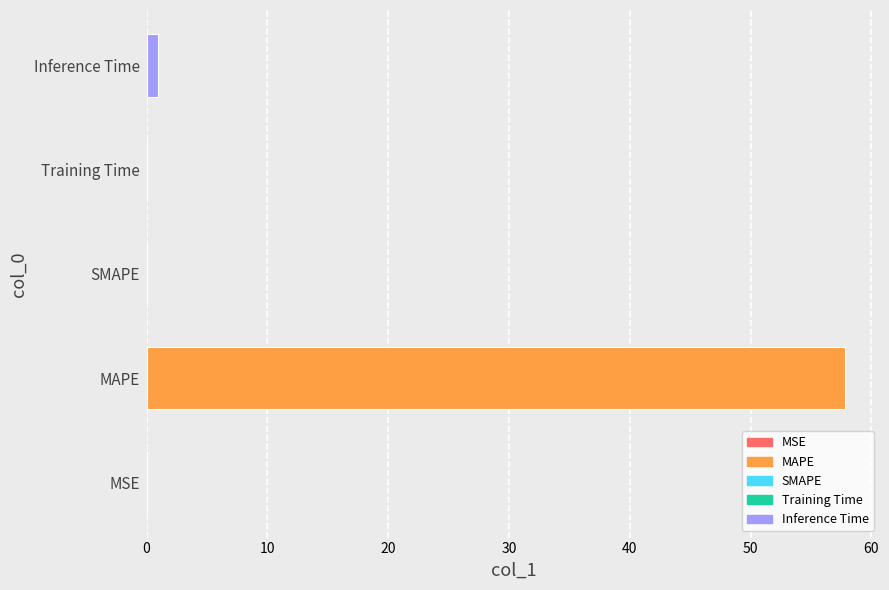

How many categories are shown in the chart?

5